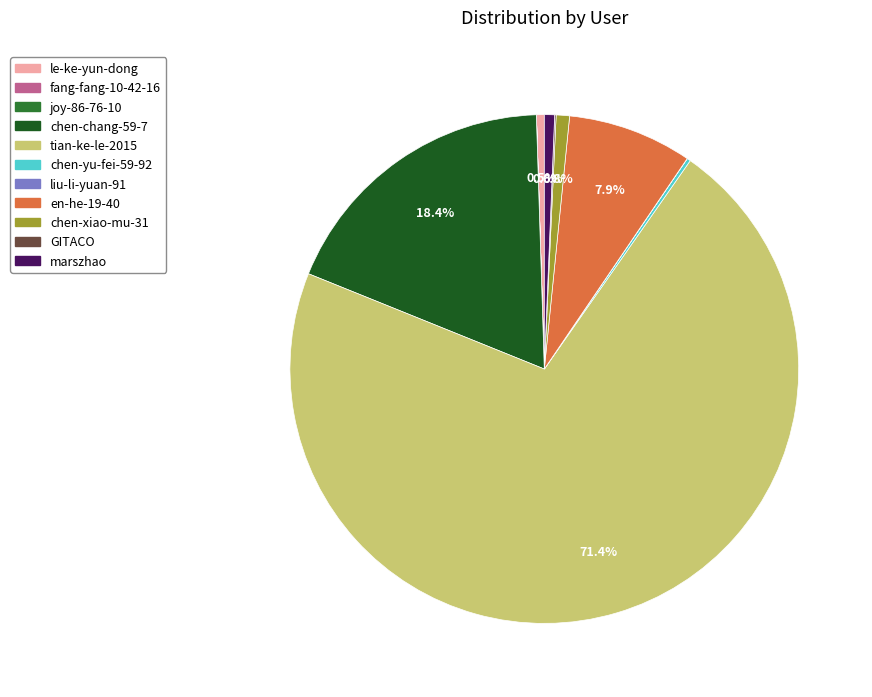

Does marszhao account for over 50% of the chart?

No